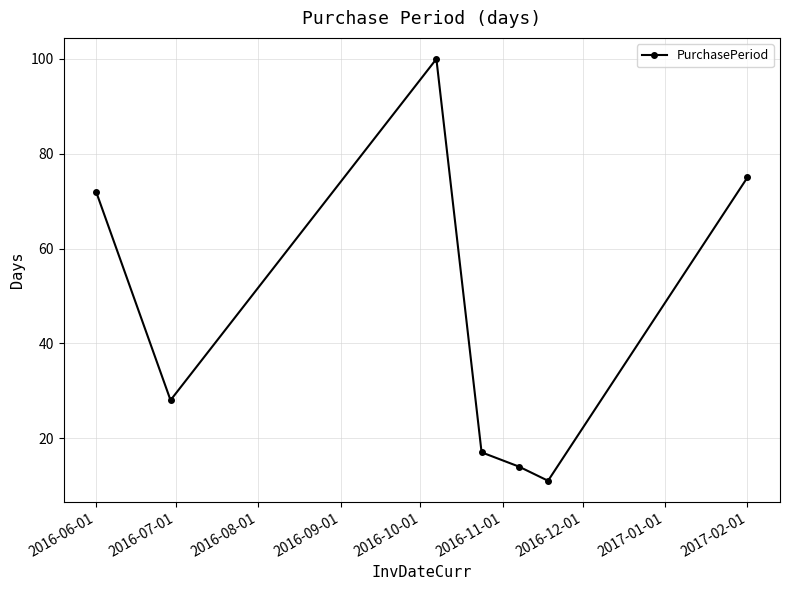

What is the minimum value shown in the chart?

11